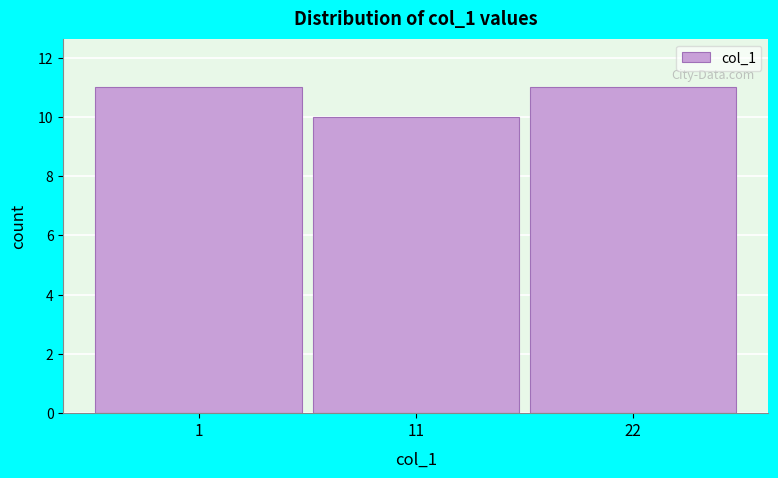

Reading left to right, what are all the values shown in this chart?

1=11	11=10	22=11